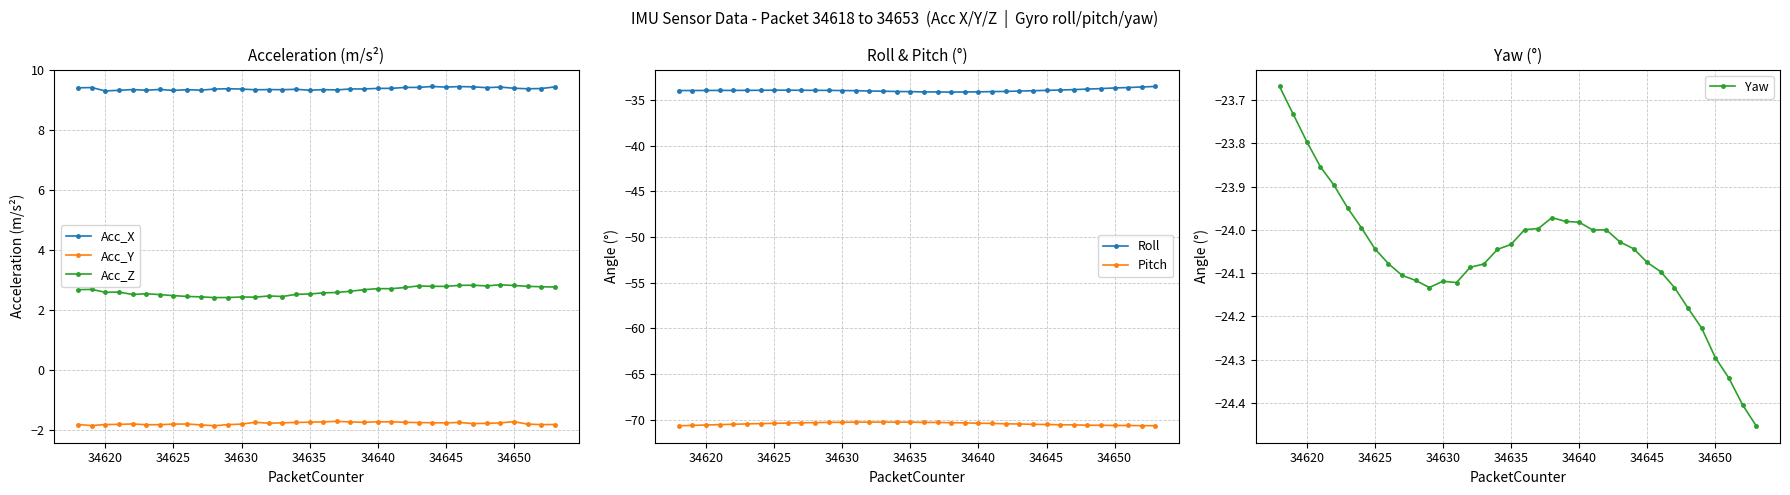

The value of Acc_X at 34645 is 15.1. True or false?

False